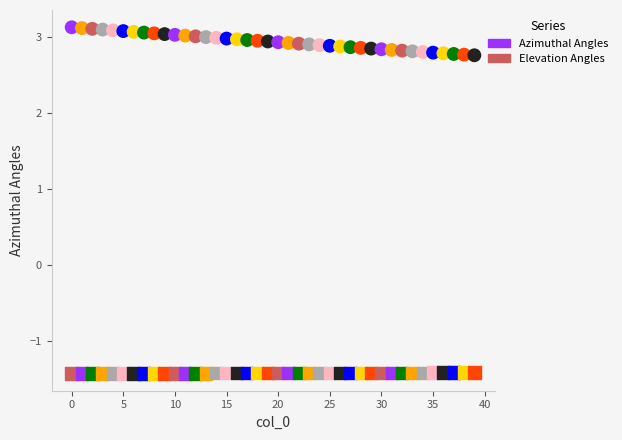

Which series contains the highest Y value?

Azimuthal Angles